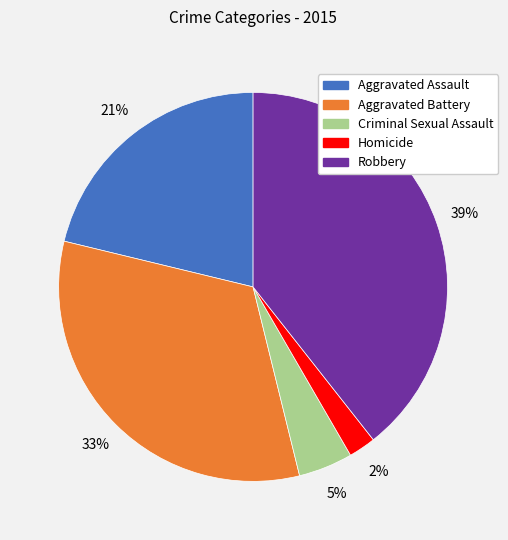

Is the sum of Aggravated Battery and Aggravated Assault greater than half?

Yes